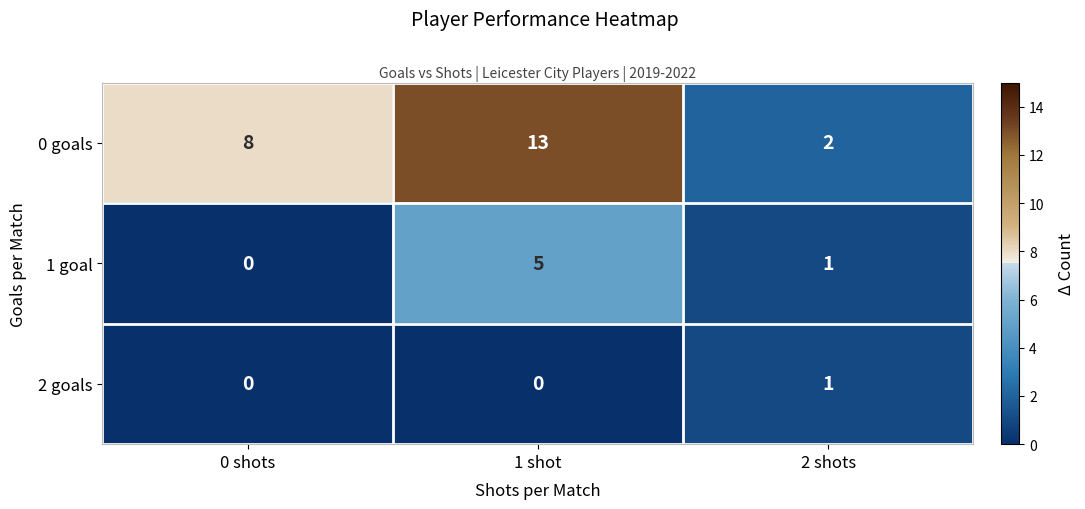

Is it true that 2 goals equals 0 at 2 shots?

False